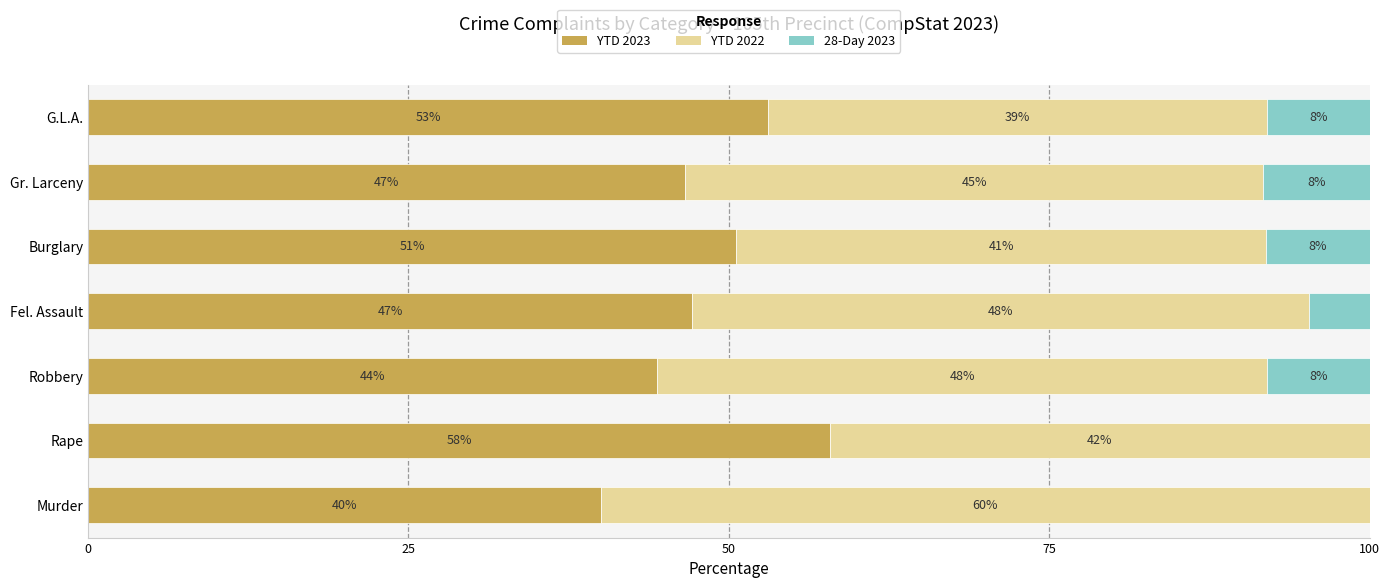

Count the number of data series in this chart.

3